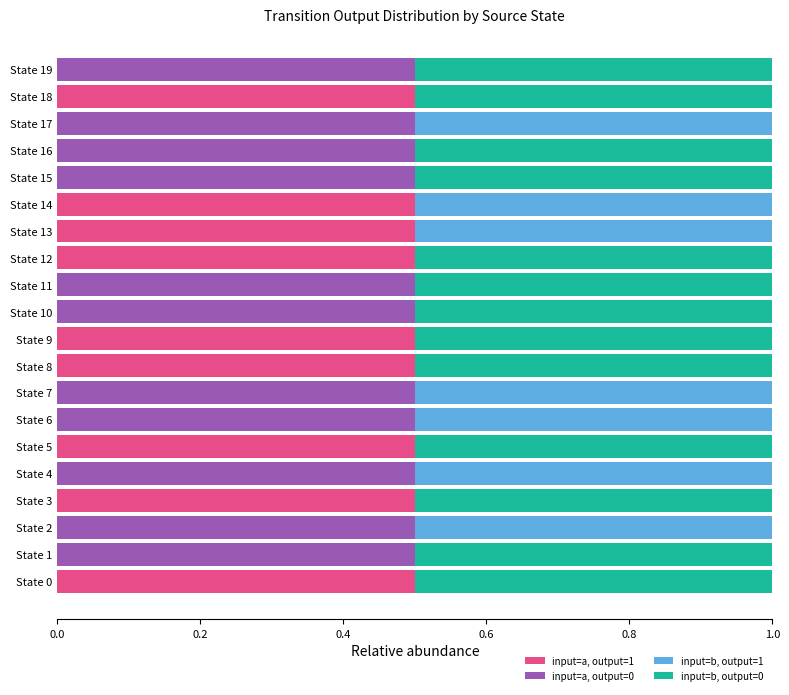

Is it true that input=a, output=1 equals 0.0 at State 15?

True